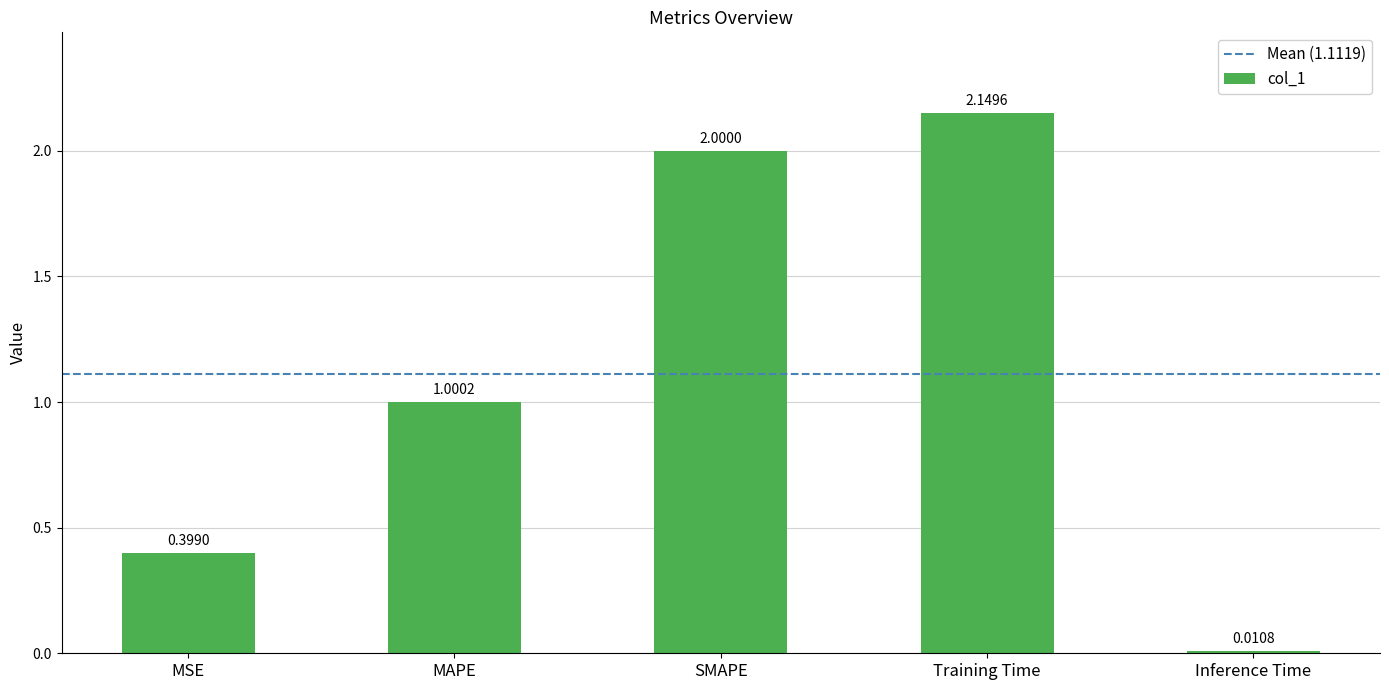

Are the bars horizontal?

No